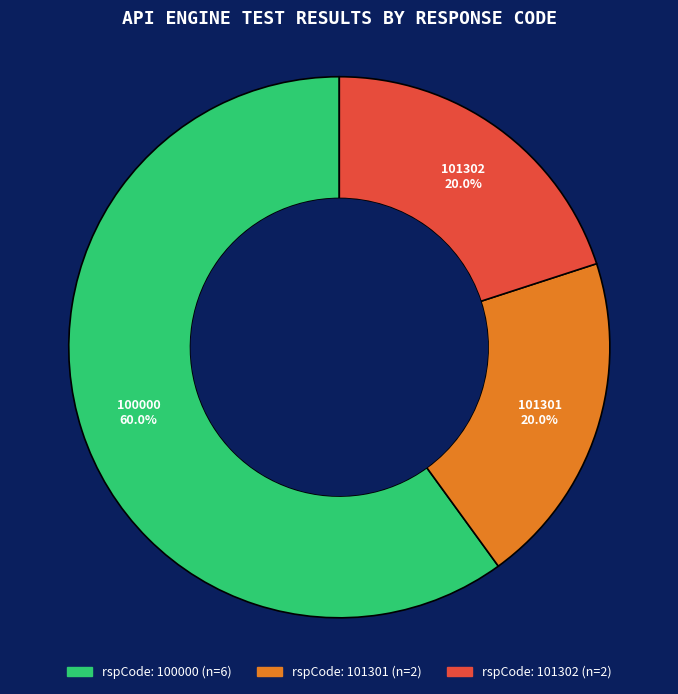

Is there any slice that represents more than half of the pie?

Yes